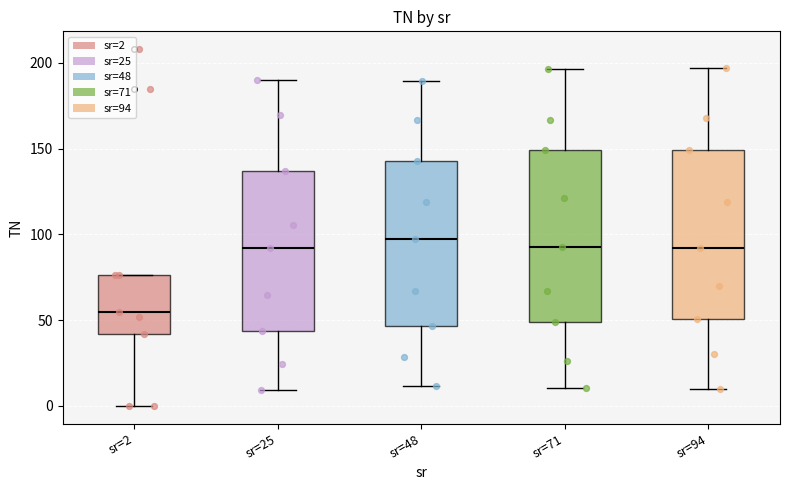

Reading left to right, read every box against the y-axis: the position of its median line, the range the box covers, and the ends of its whiskers. The values are not printed on the chart, so give them approximately, as read against the axis.

sr=2: median 55, box 40 to 75, whiskers 0 to 75
sr=25: median 90, box 45 to 135, whiskers 10 to 190
sr=48: median 100, box 45 to 145, whiskers 10 to 190
sr=71: median 95, box 50 to 150, whiskers 10 to 195
sr=94: median 90, box 50 to 150, whiskers 10 to 195